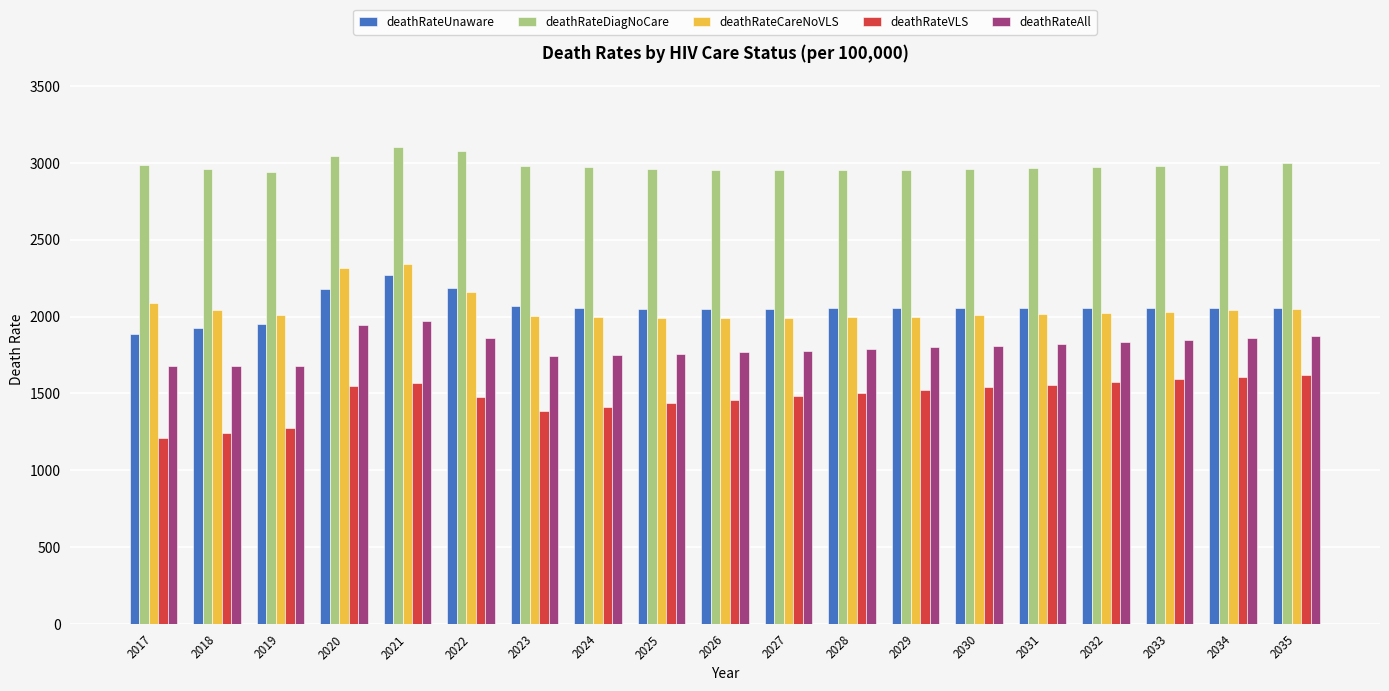

What is the value of the deathRateDiagNoCare bar at the 18th from the left?

2989